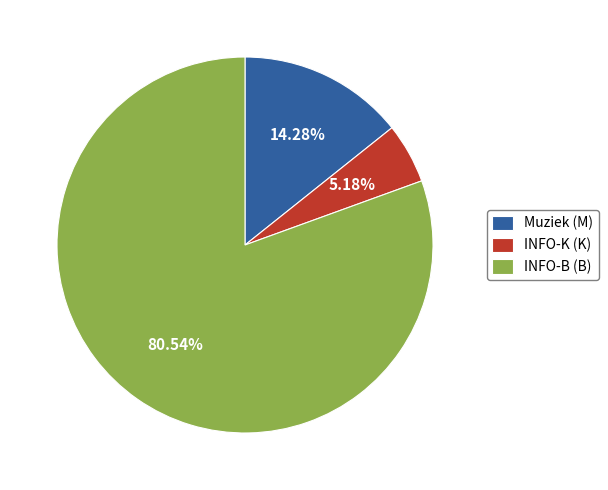

Do Muziek (M) and INFO-K (K) together represent more than half of the pie?

No